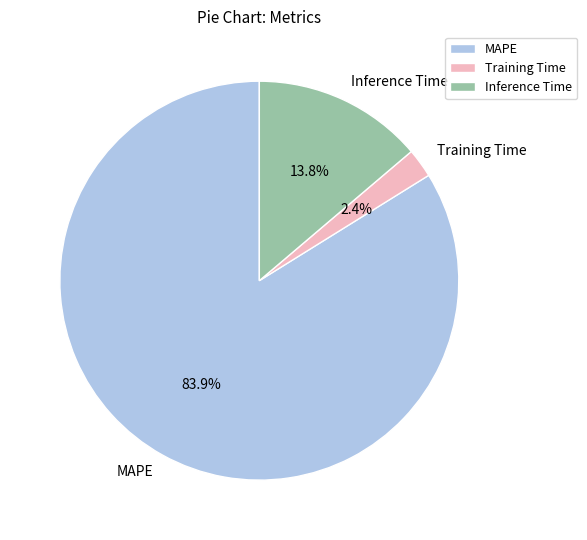

Which slice is the smallest?

Training Time